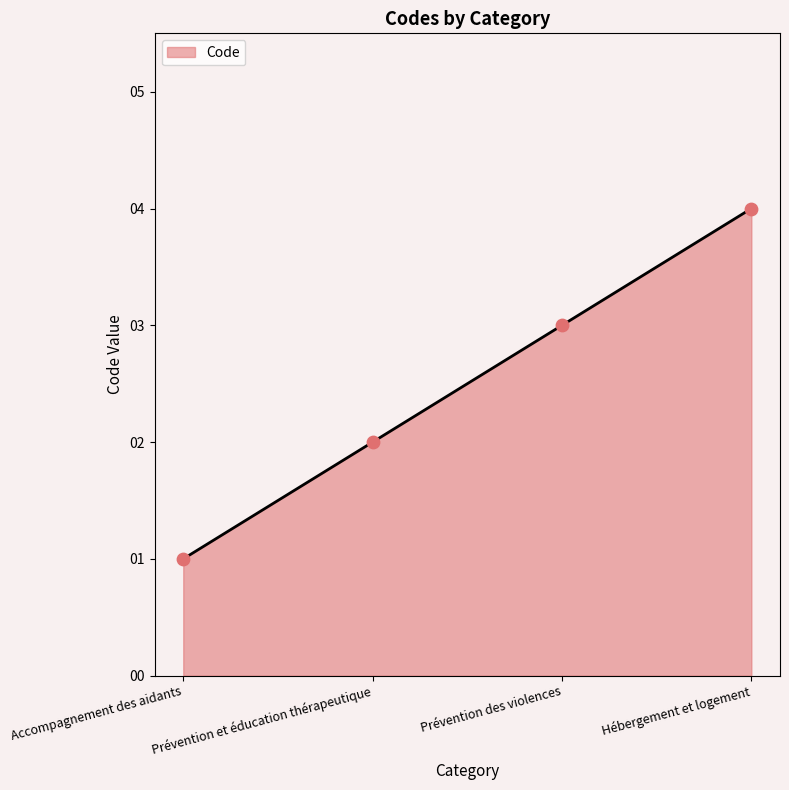

What is the change in value from Accompagnement des aidants to Hébergement et logement?

+3